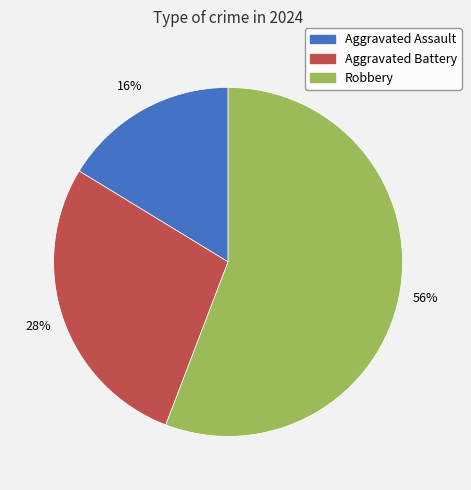

To the nearest percent, what portion does Aggravated Assault represent?

16%